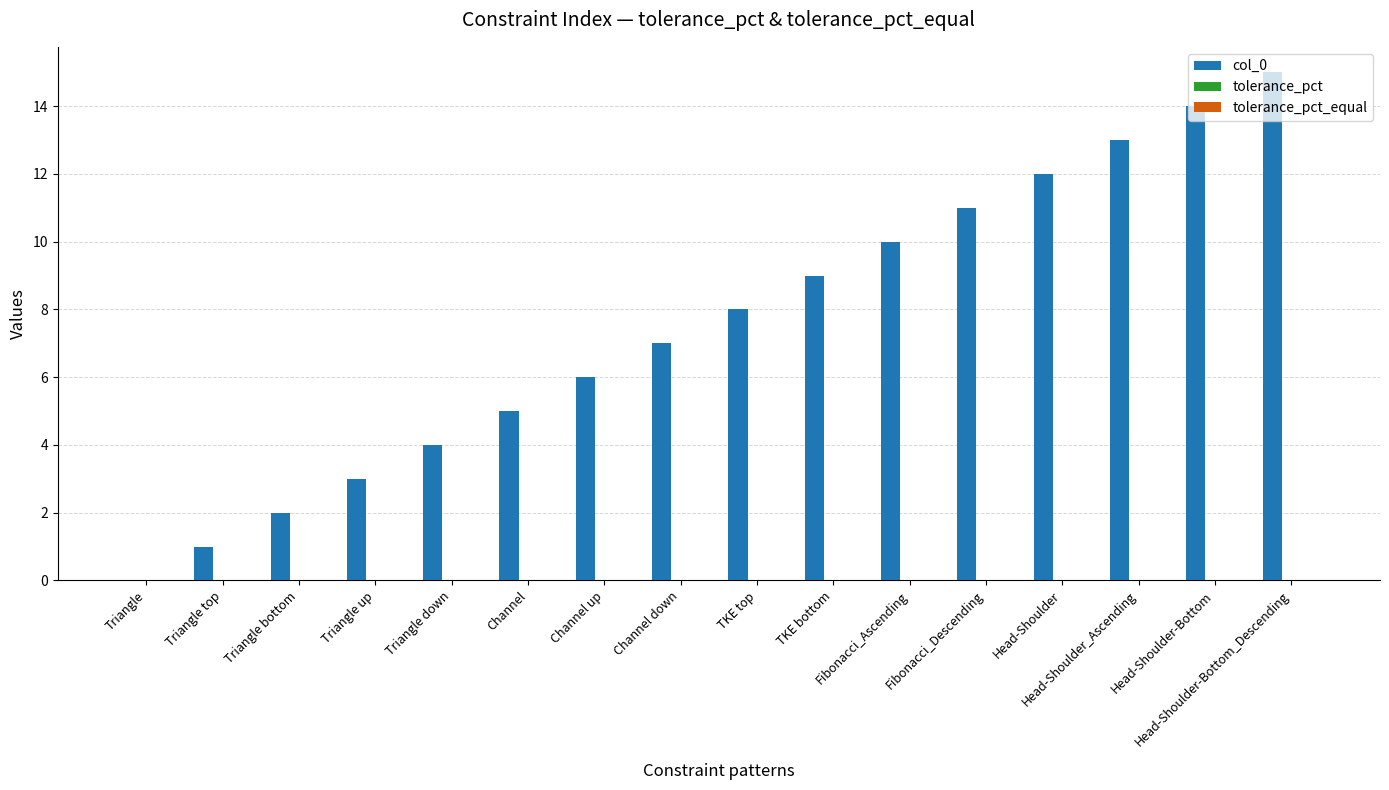

At which category is the sum across all series the highest?

Head-Shoulder-Bottom_Descending